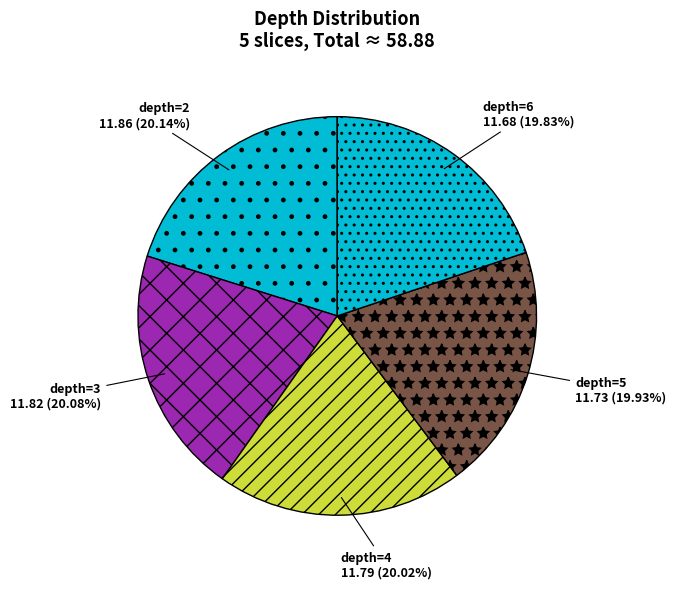

Is there any slice that represents more than half of the pie?

No